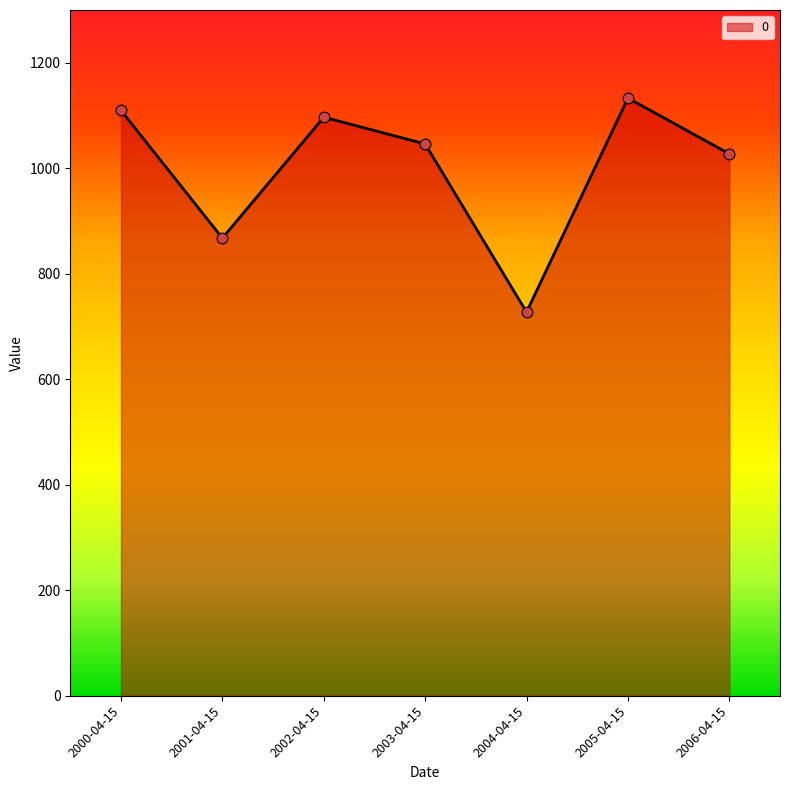

Which has a higher value, 2005-04-15 or 2006-04-15?

2005-04-15